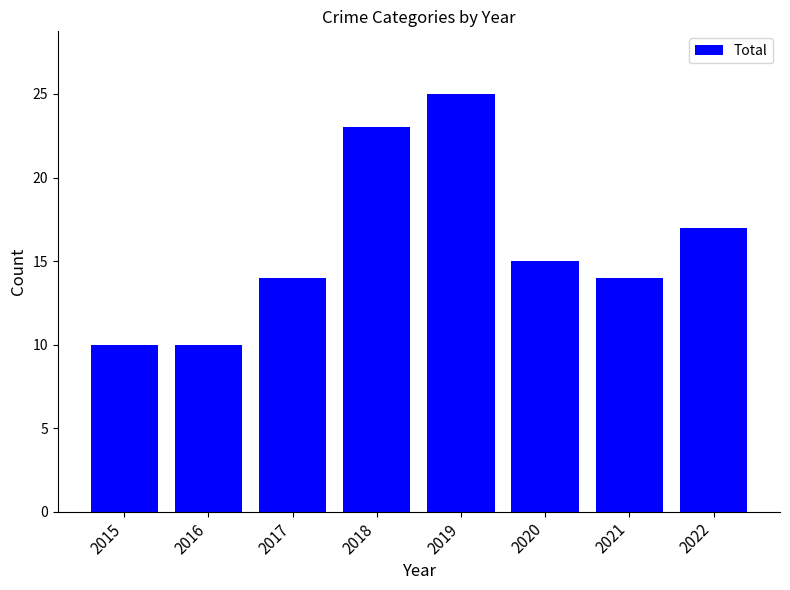

Reading right to left, transcribe all the data shown in this chart.

17	14	15	25	23	14	10	10